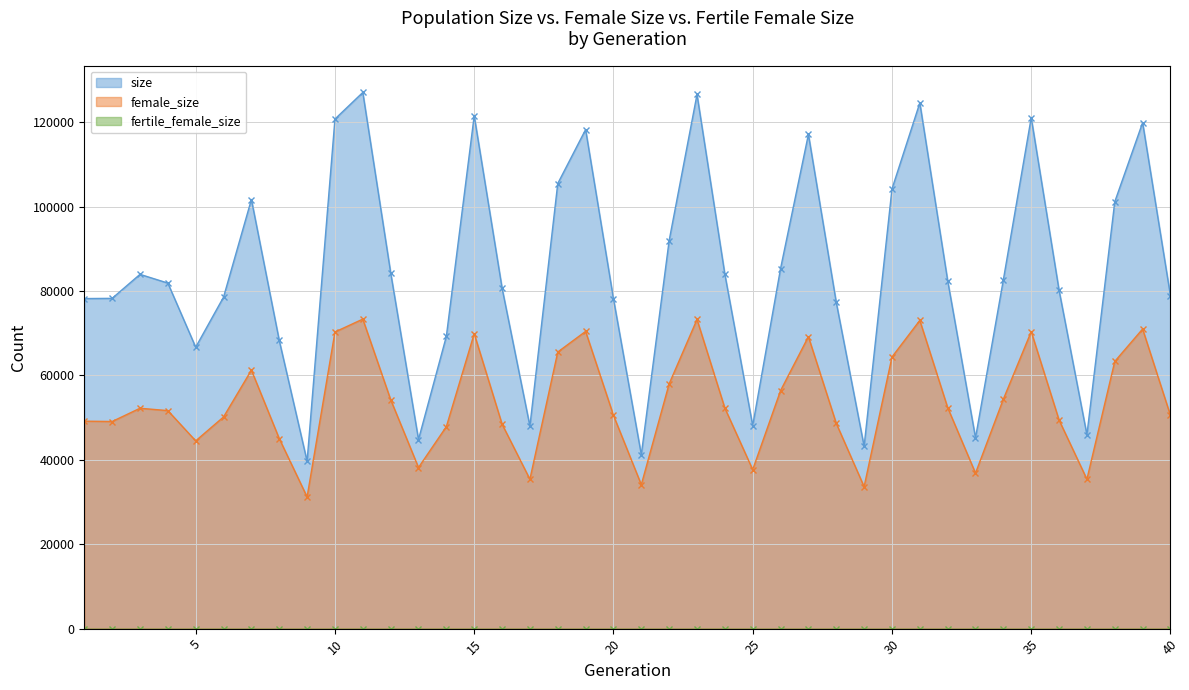

How many interior local peaks does the size series have?

10